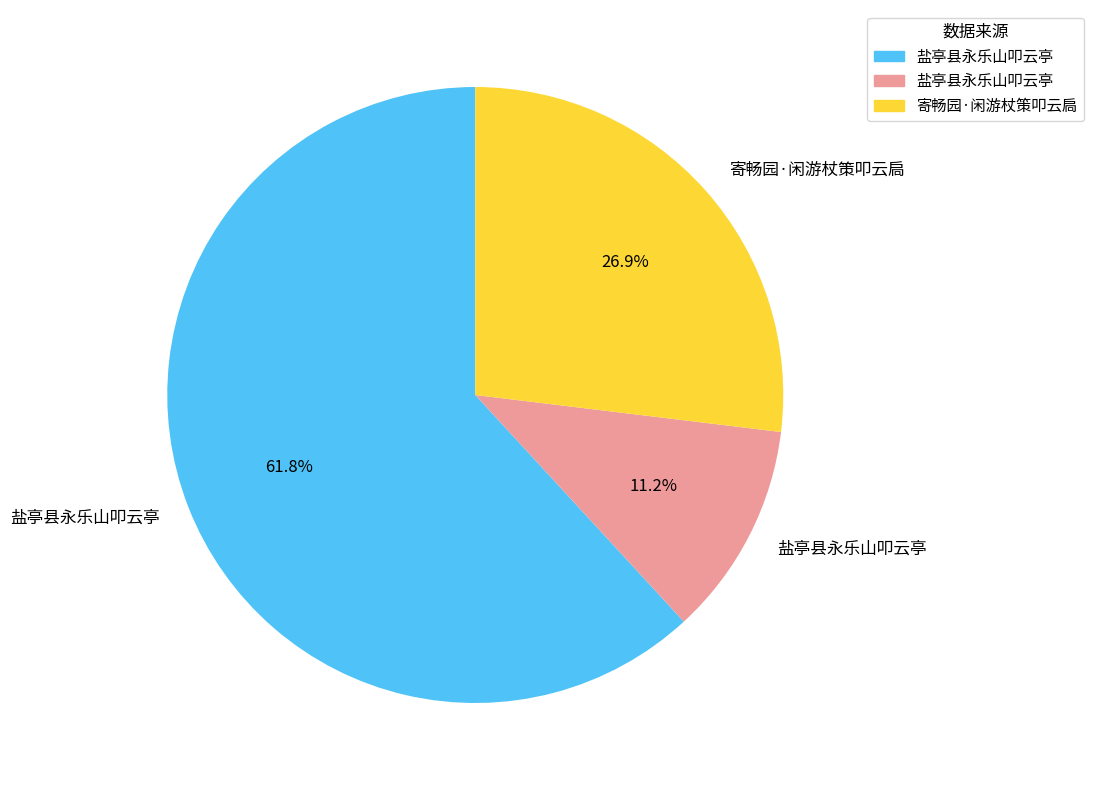

Does any single category account for the majority?

Yes